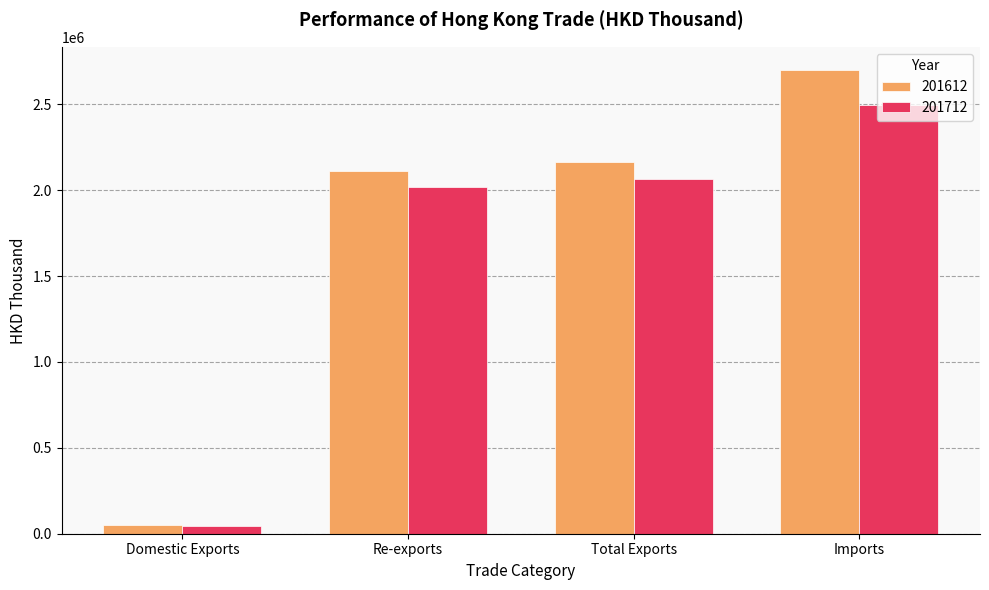

At which category is the sum across all series the highest?

Imports